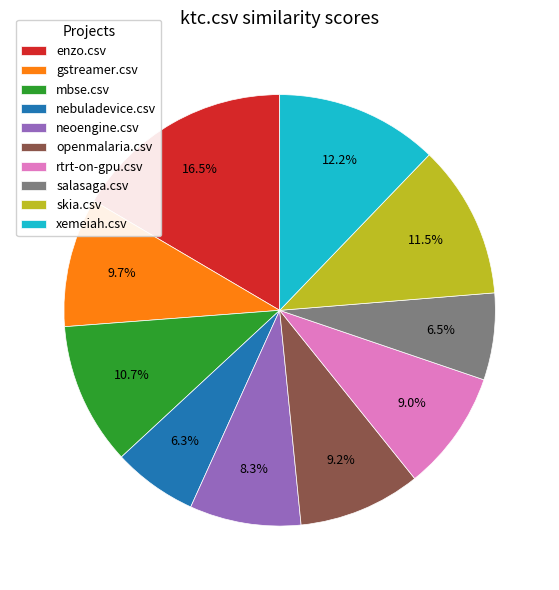

Between gstreamer.csv and nebuladevice.csv, which is larger?

gstreamer.csv